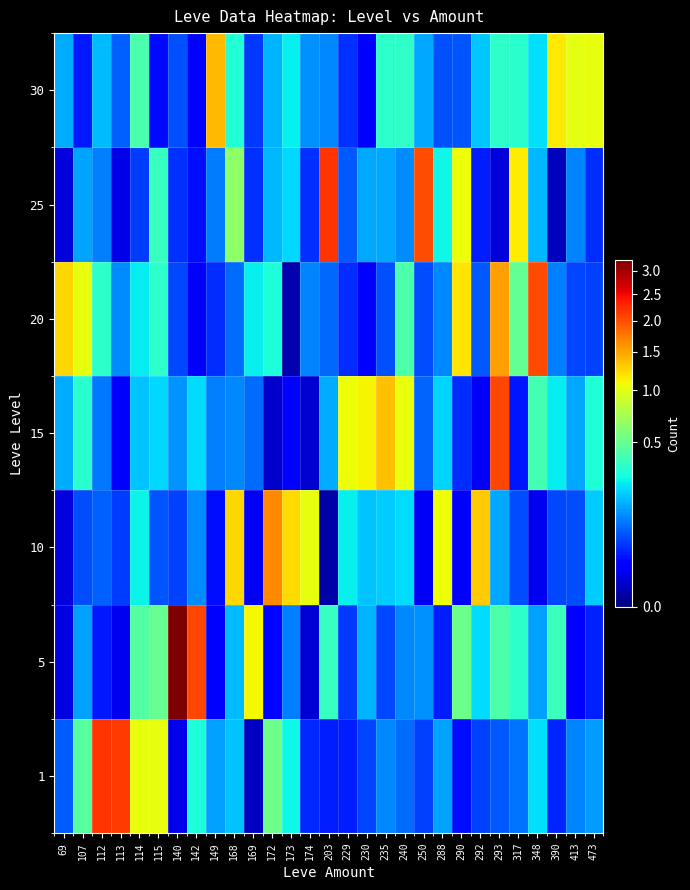

Rank the series by their maximum value, from lowest to highest.

30, 10, 20, 15, 25, 1, 5